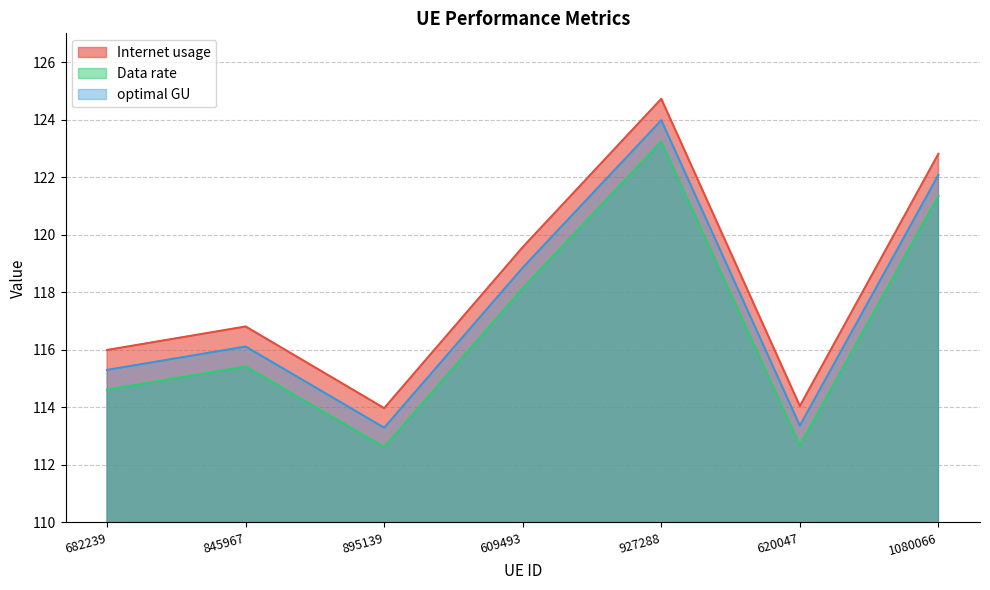

How many distinct data groups are displayed?

3